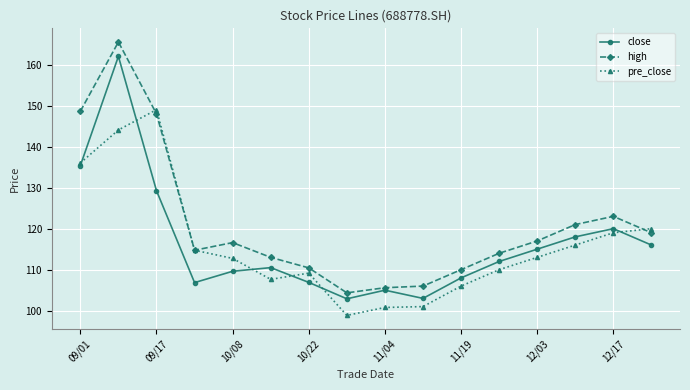

Which series has the widest spread of values?

high